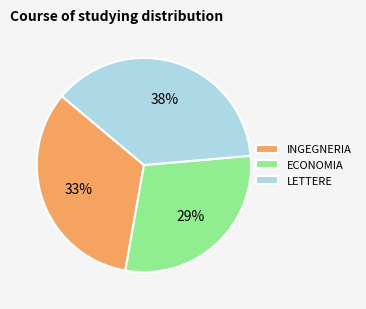

Combined, do LETTERE and ECONOMIA account for over 50%?

Yes